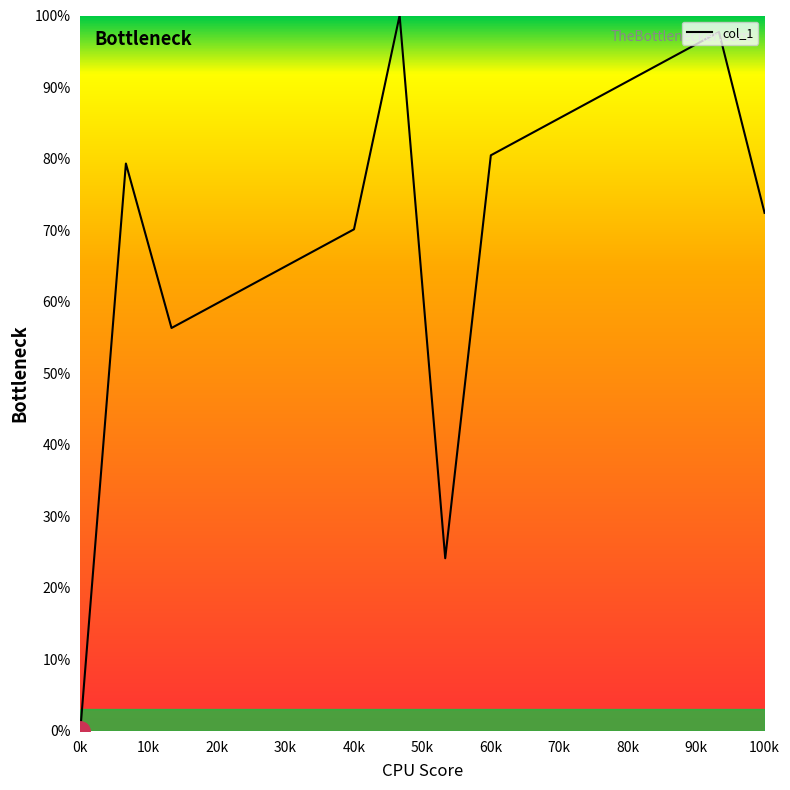

What is the maximum value shown in the chart?

100.0